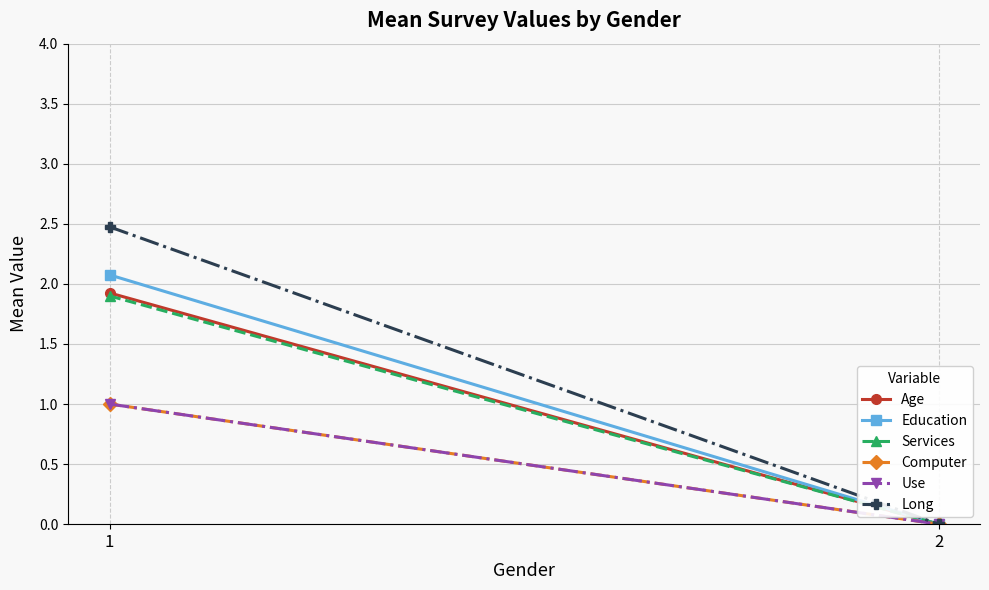

Reading right to left, what are all the values shown in this chart?

Age: 2=0.0	1=1.9
Education: 2=0.0	1=2.1
Services: 2=0.0	1=1.9
Computer: 2=0.0	1=1.0
Use: 2=0.0	1=1.0
Long: 2=0.0	1=2.5